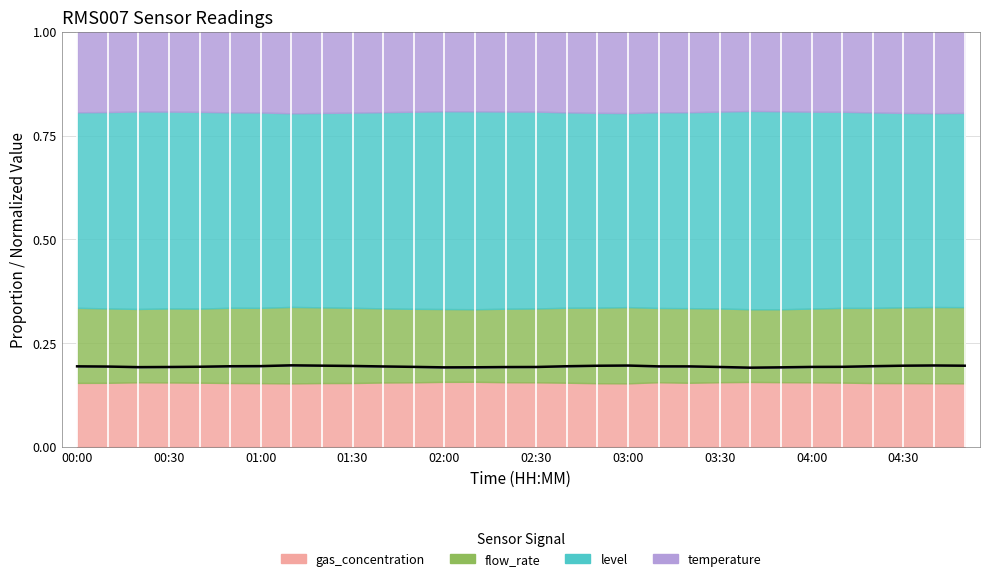

What is the maximum value shown in the chart?

0.2